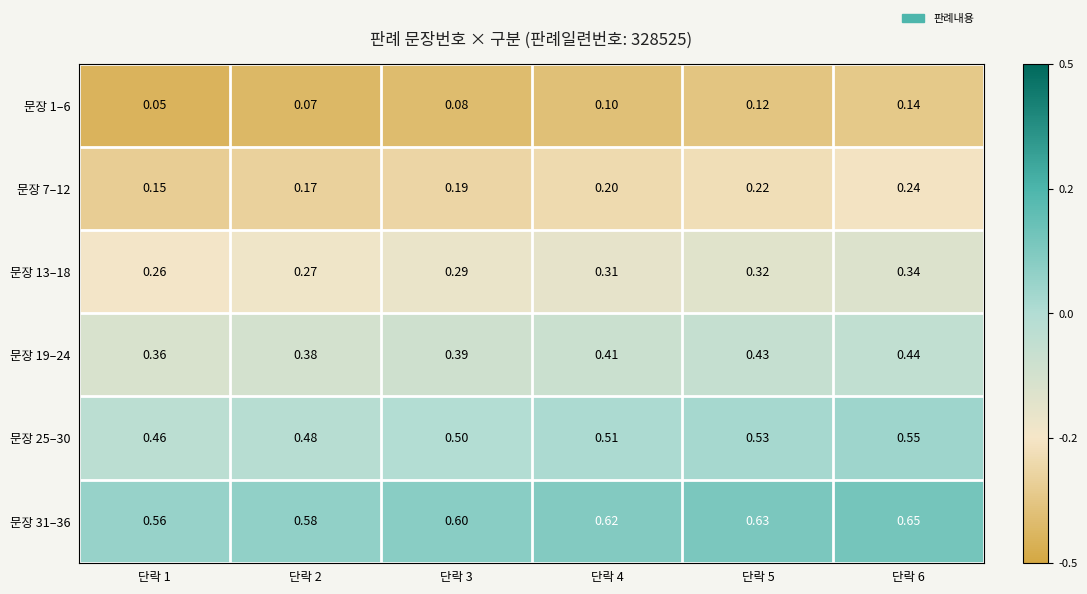

Is the value of 문장 31–36 at 단락 2 greater than the value of 문장 7–12 at 단락 4?

Yes